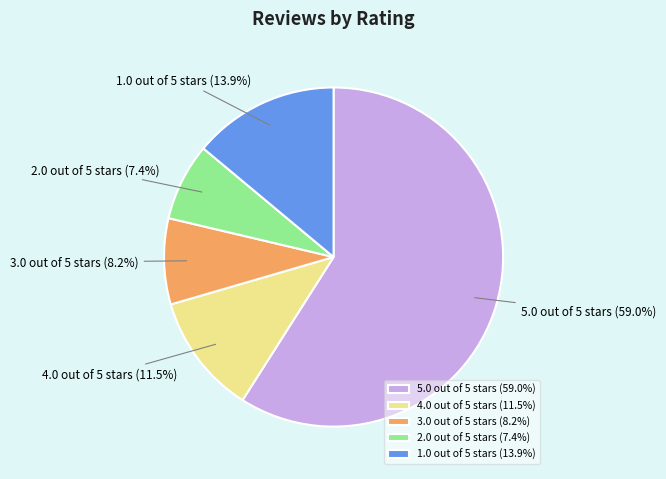

Between 5.0 out of 5 stars and 2.0 out of 5 stars, which is larger?

5.0 out of 5 stars